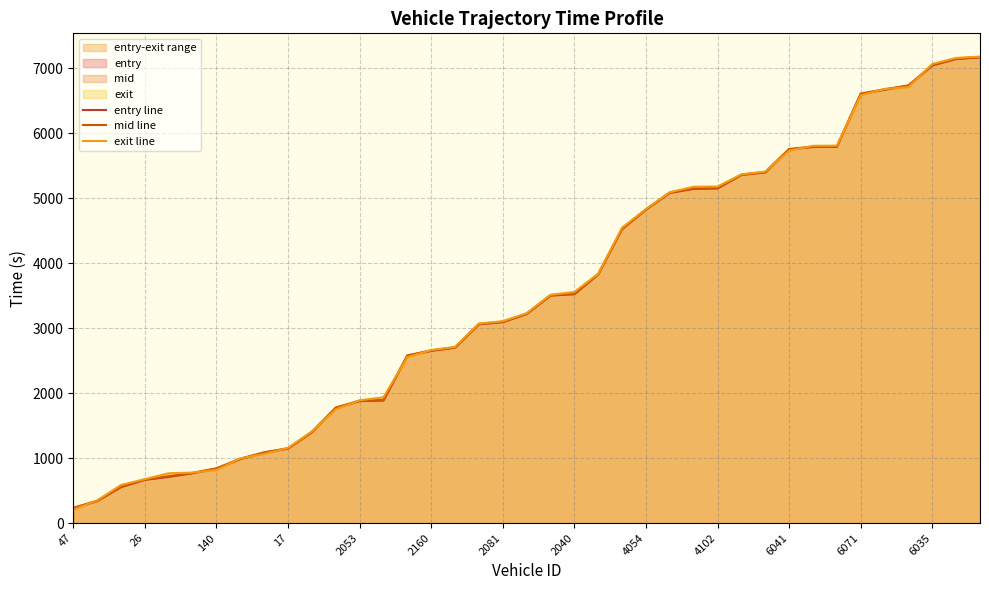

True or false: entry line and exit line cross at least once.

True